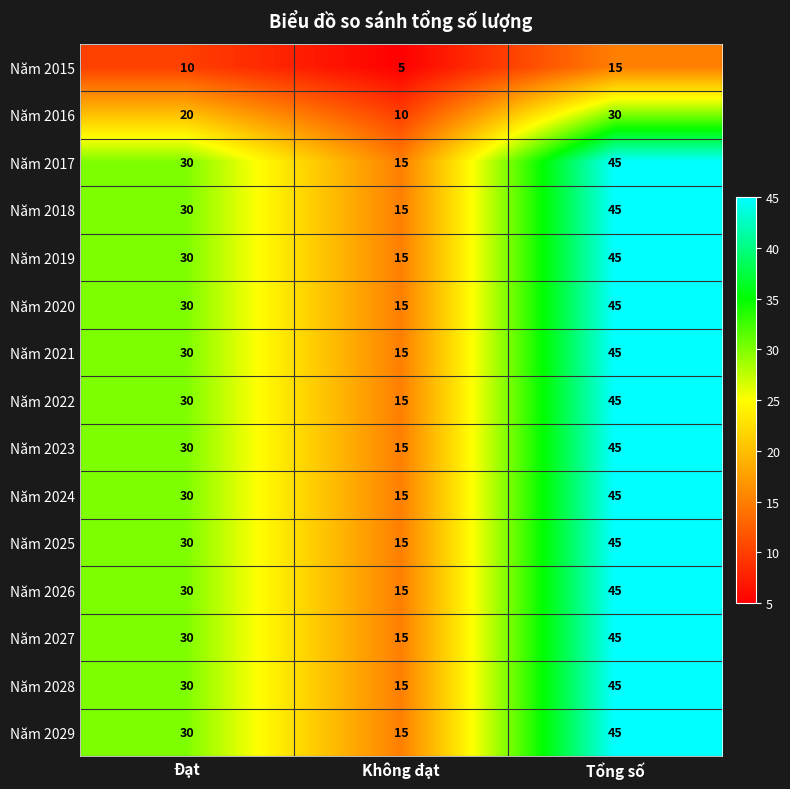

What is the difference between the highest and lowest values at Tổng số?

30